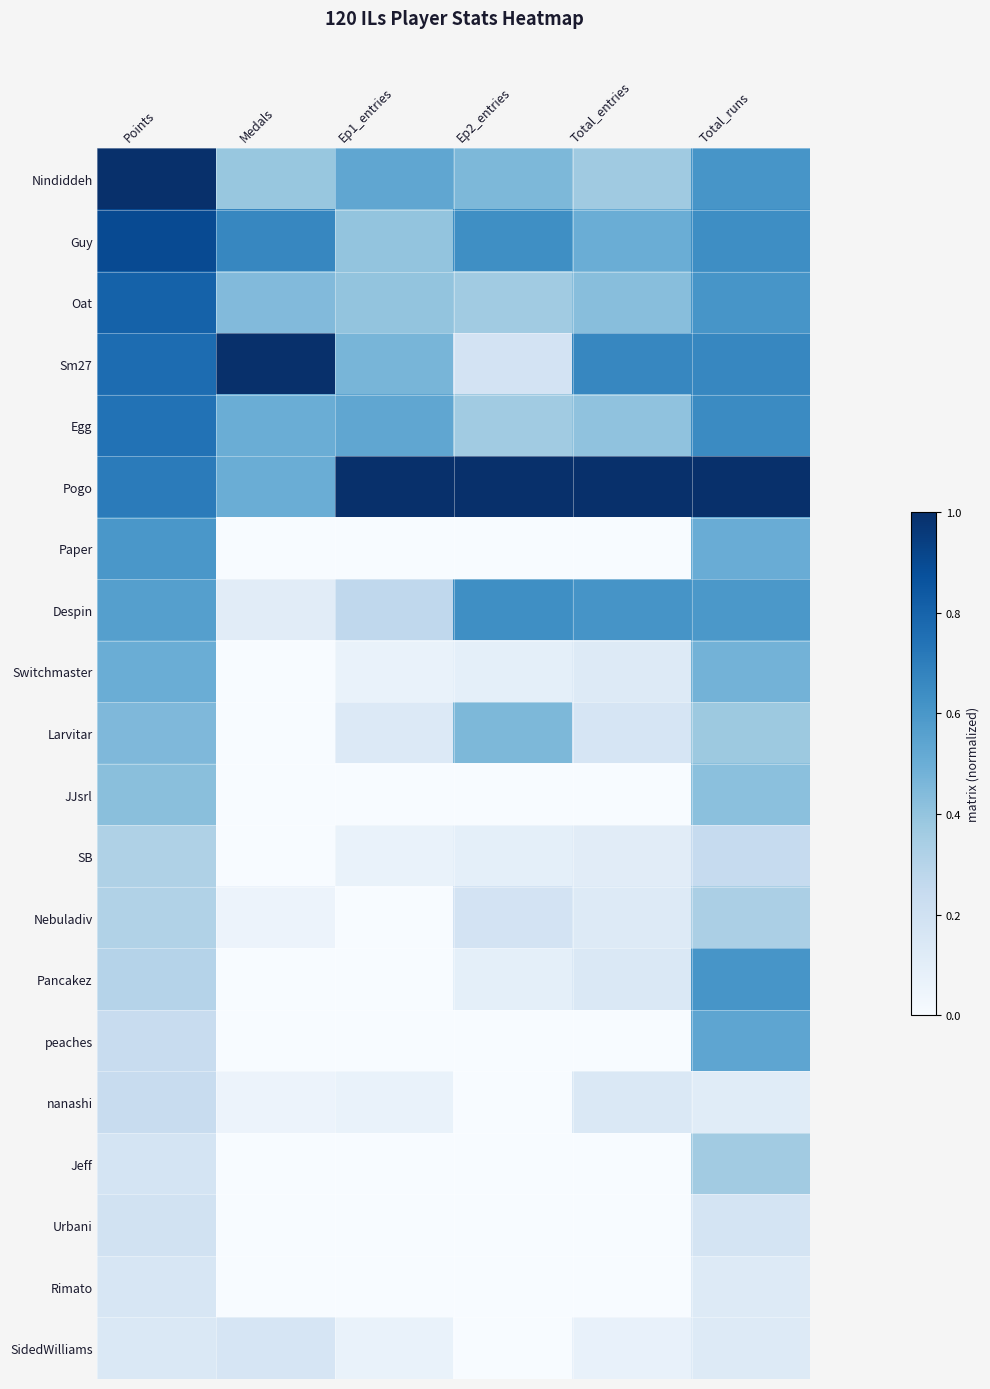

Rank the series by their maximum value, from lowest to highest.

Rimato, SidedWilliams, Urbani, nanashi, SB, Nebuladiv, Jeff, JJsrl, Larvitar, Switchmaster, peaches, Paper, Pancakez, Despin, Egg, Oat, Guy, Nindiddeh, Sm27, Pogo